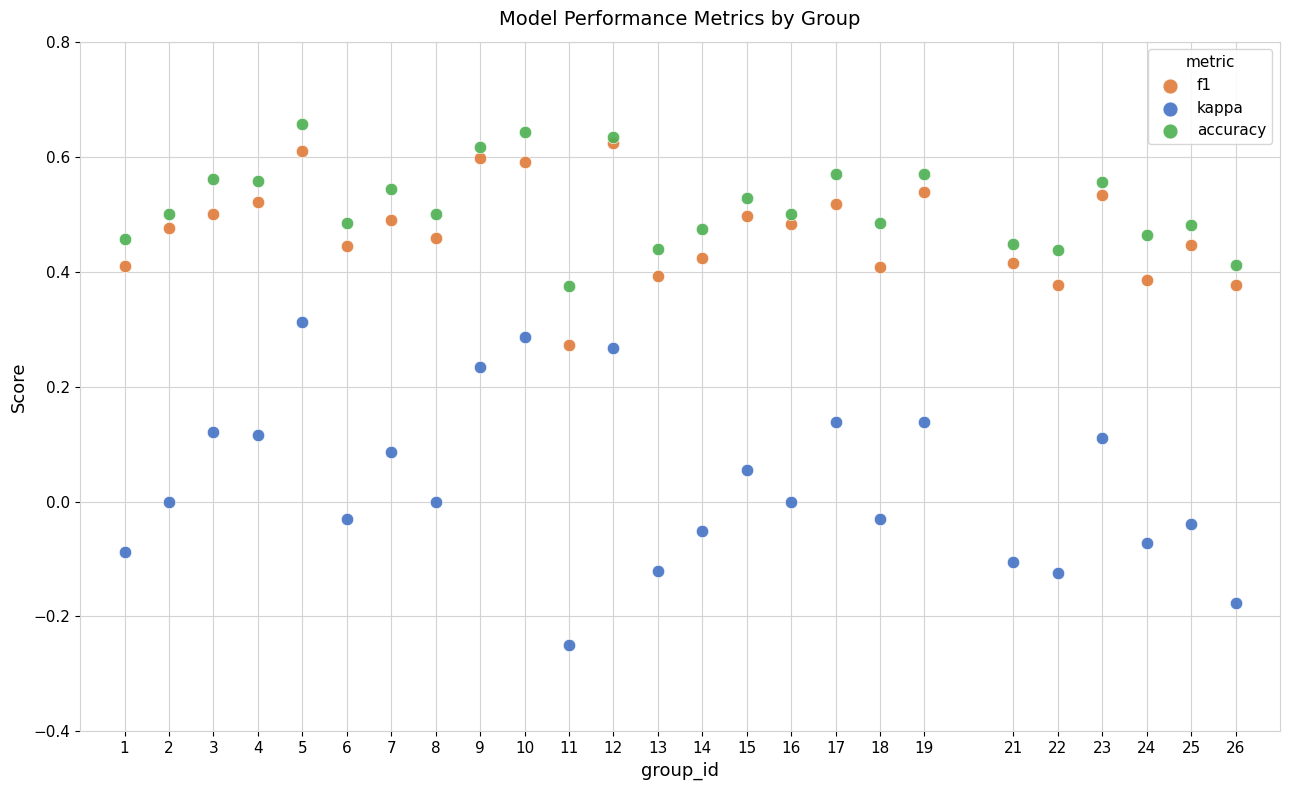

Which series reaches the maximum Y coordinate?

accuracy